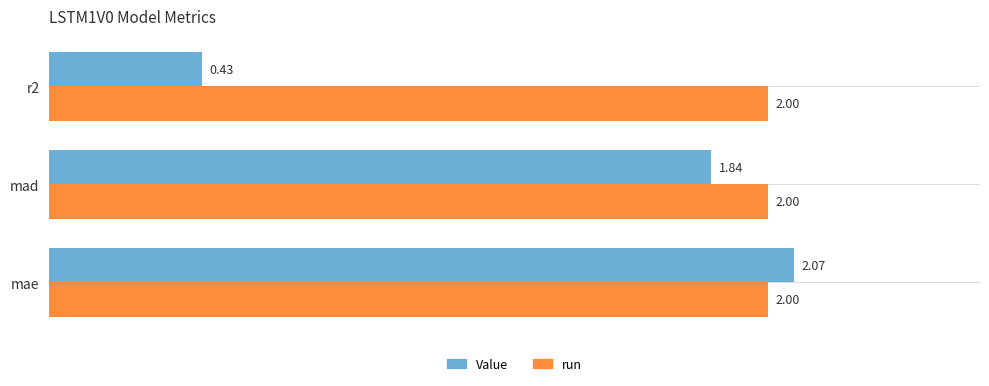

At which category does the chart reach its peak across all series?

mae